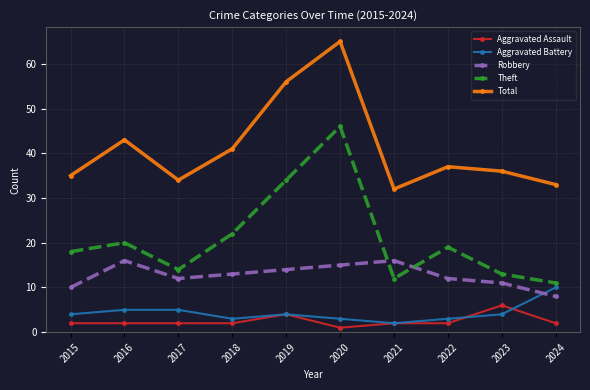

How many distinct data groups are displayed?

5